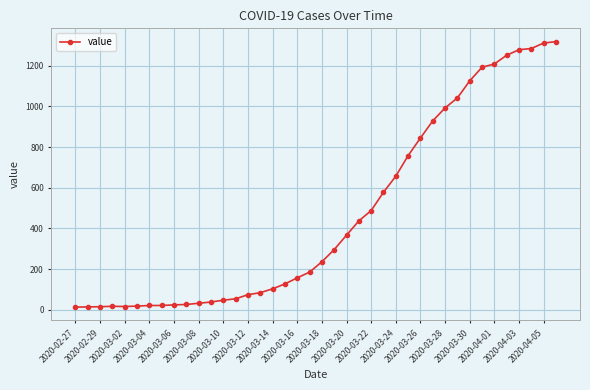

What is the greatest value displayed?

1319